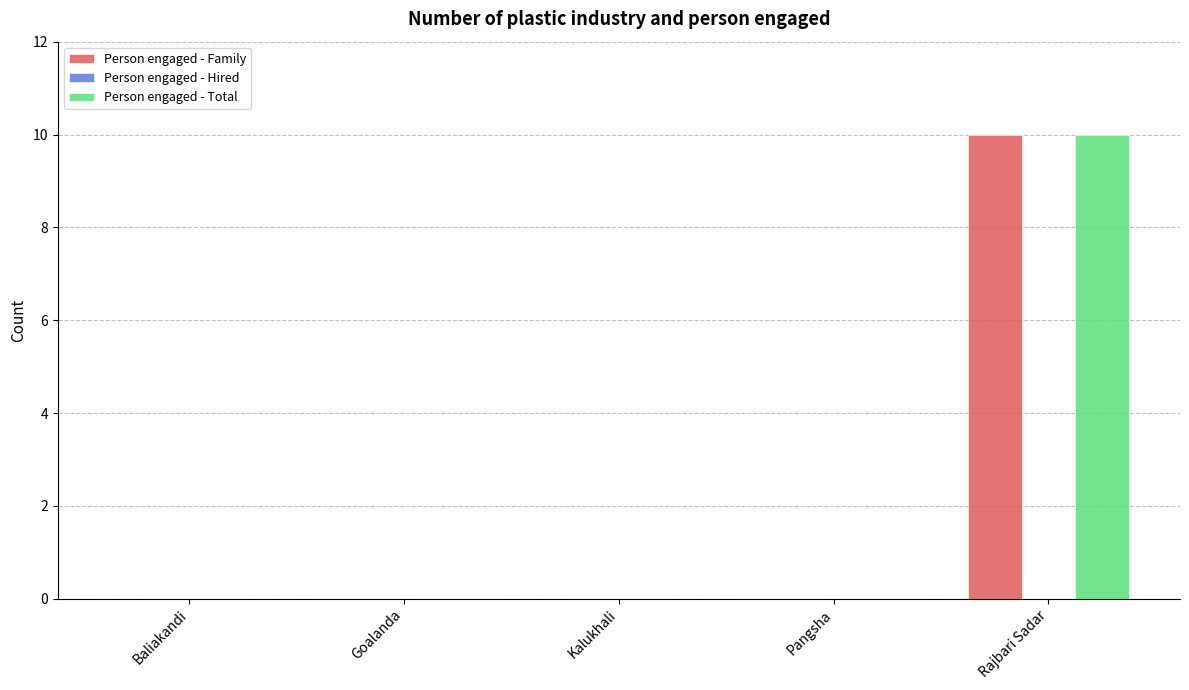

Reading left to right, transcribe all the data shown in this chart.

Person engaged - Family: Baliakandi=0	Goalanda=0	Kalukhali=0	Pangsha=0	Rajbari Sadar=10
Person engaged - Total: Baliakandi=0	Goalanda=0	Kalukhali=0	Pangsha=0	Rajbari Sadar=10